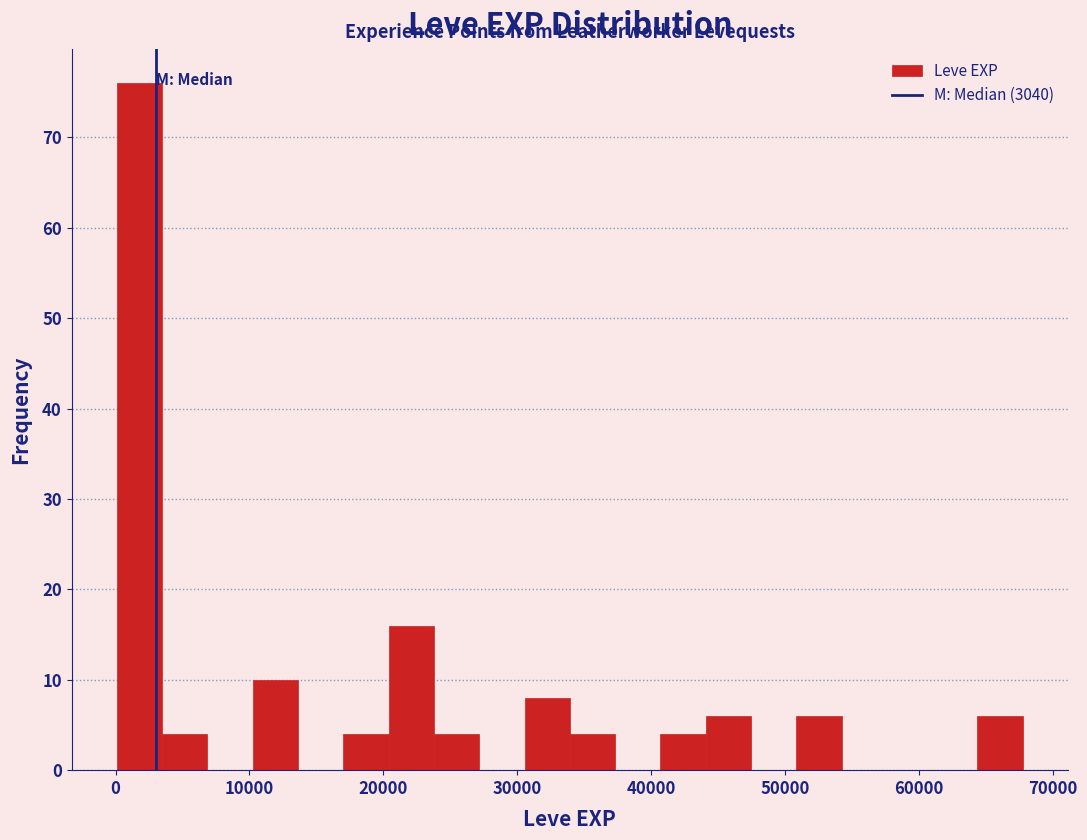

Around what value on the x-axis is the tallest bar? Give the approximate position of its centre, as read against the axis.

2000